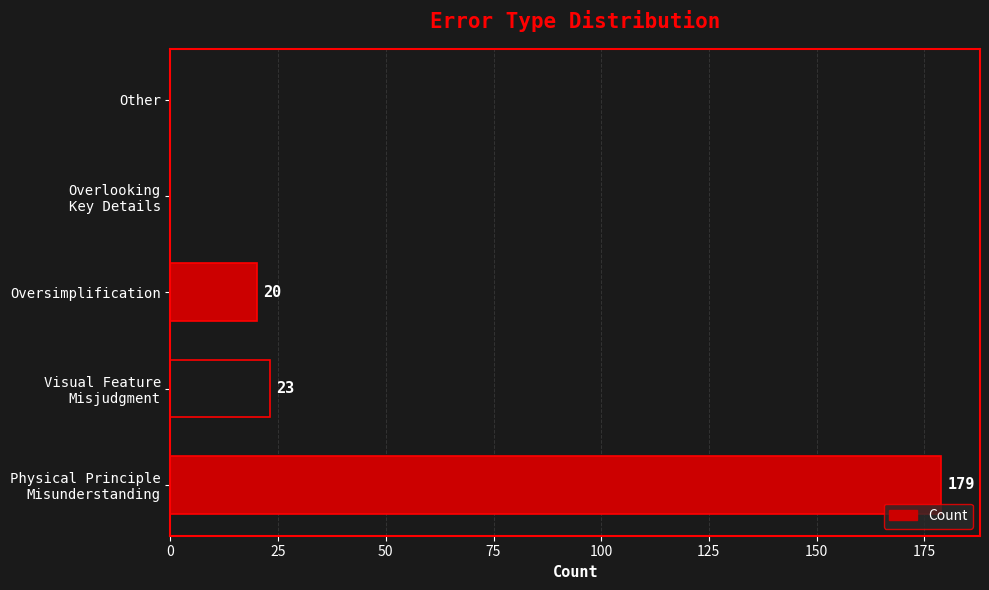

Are the bars grouped side by side (vs. stacked)?

No